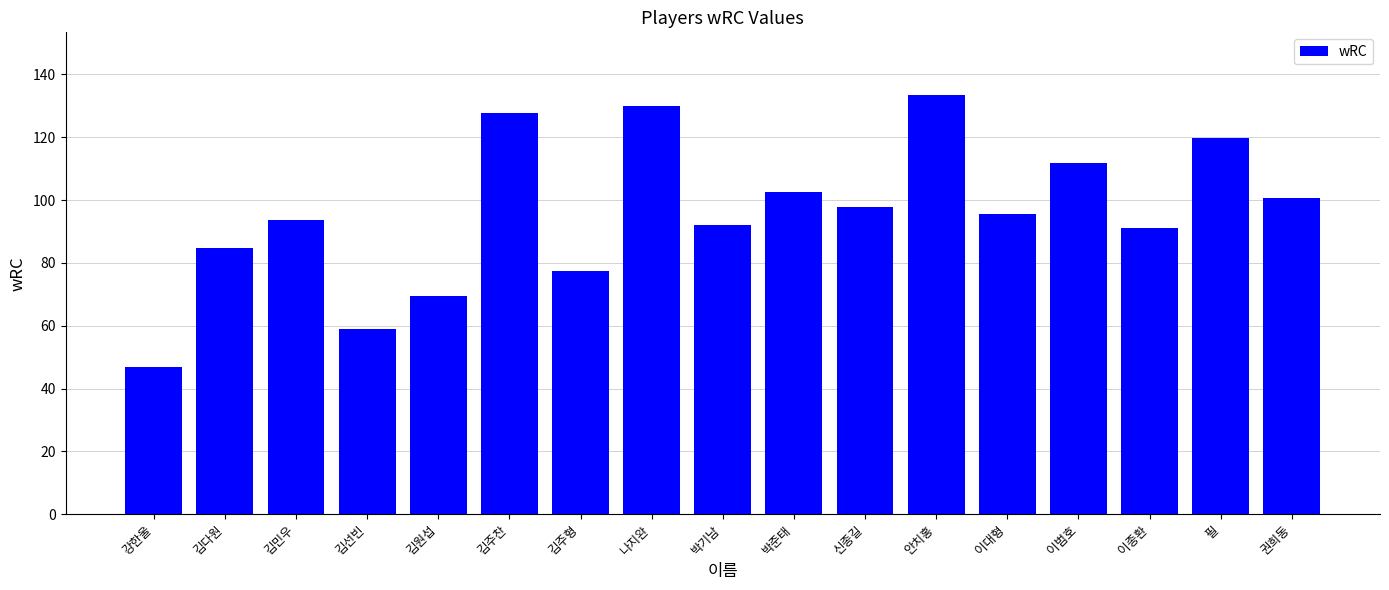

How many distinct data groups are displayed?

1